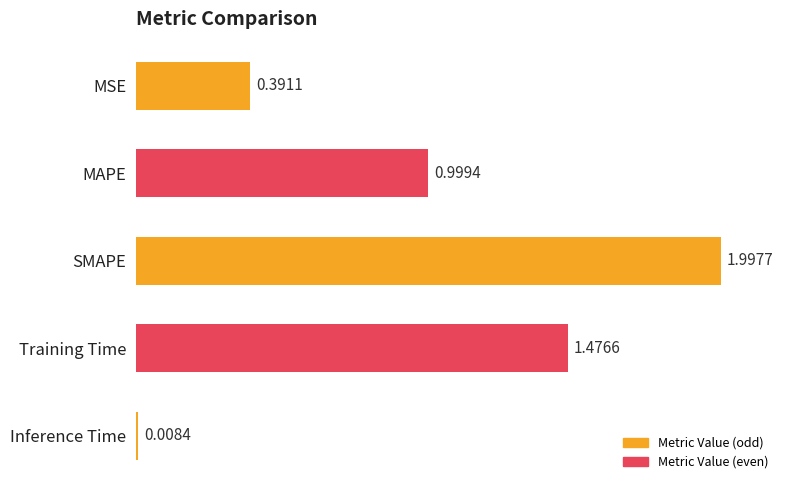

Rank the categories by value from highest to lowest.

SMAPE, Training Time, MAPE, MSE, Inference Time